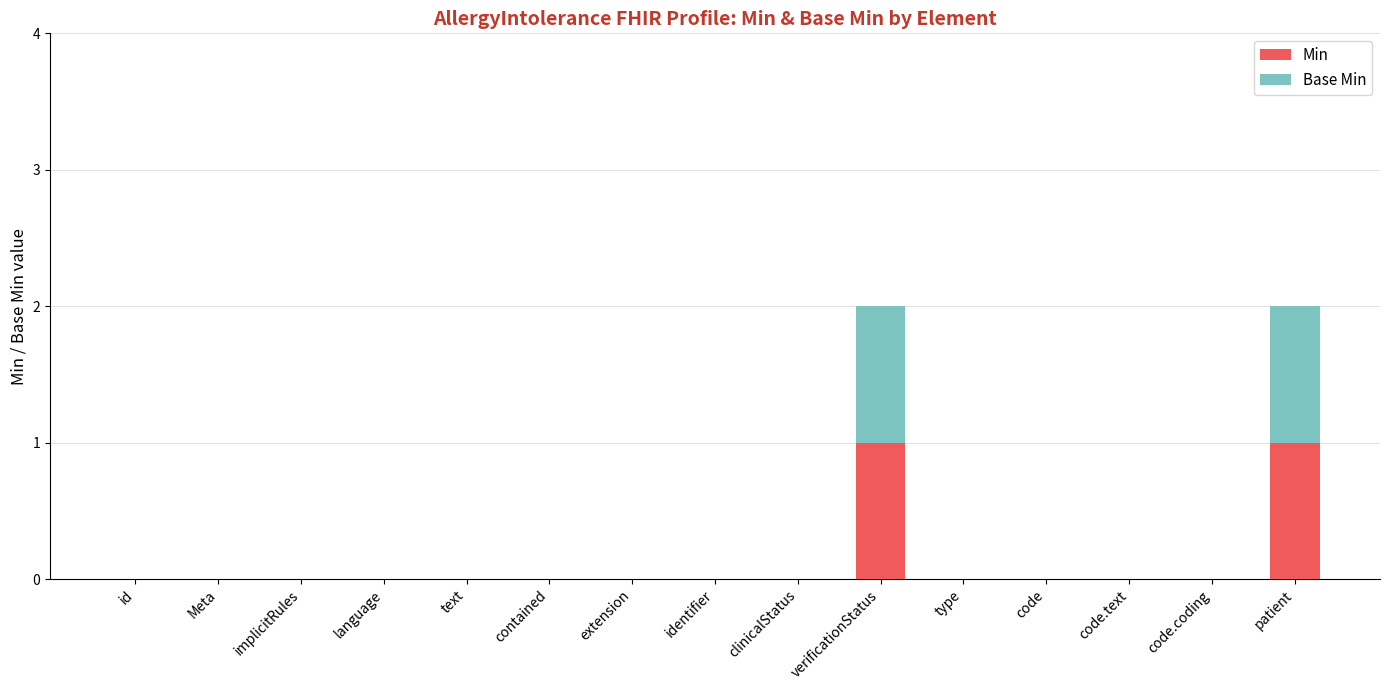

The Min series shows 0 at extension. True or false?

True